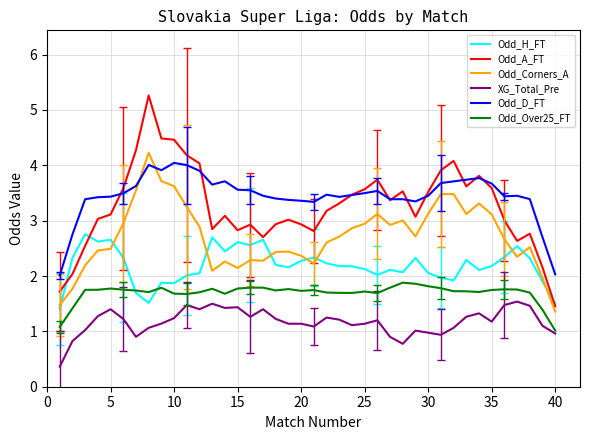

What is the maximum value for Odd_D_FT?

4.0